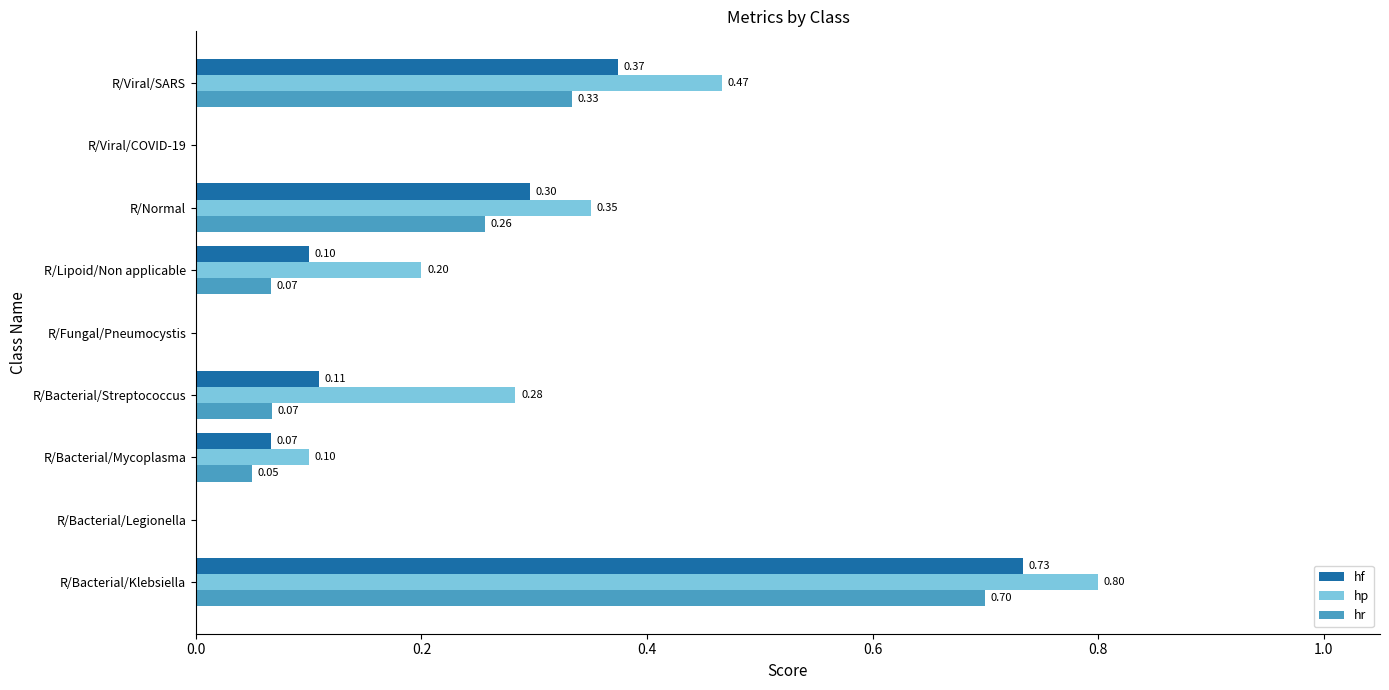

Which series changed the most between R/Bacterial/Mycoplasma and R/Viral/SARS?

hp